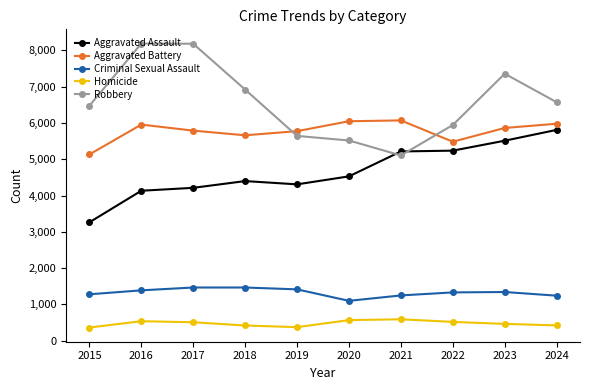

What is the value of the Robbery point at the 5th from the left?

5642